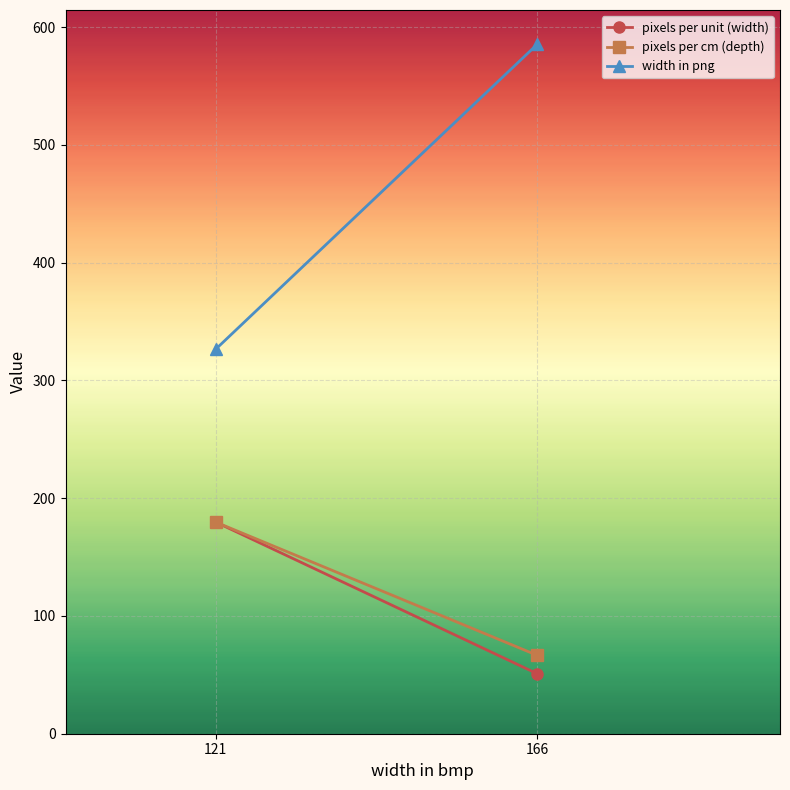

What is the sum of all width in png values?

911.7